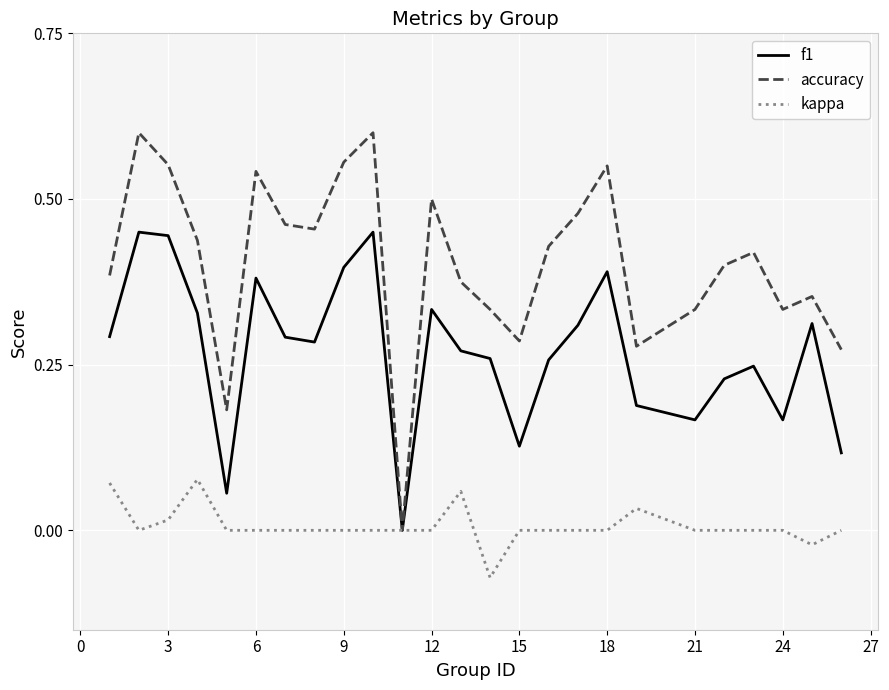

Rank the series by their average value, from highest to lowest.

accuracy, f1, kappa